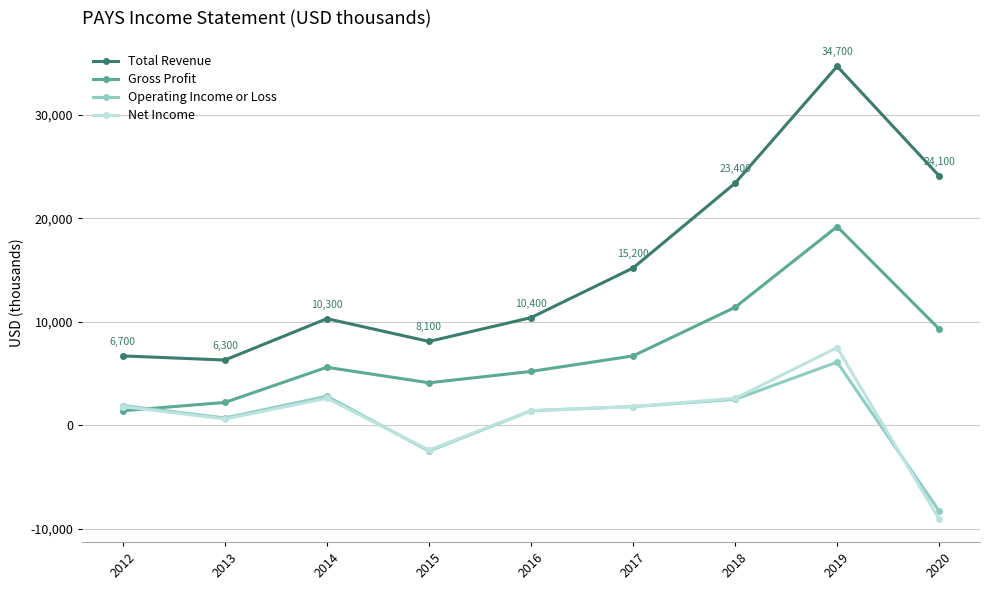

Does the chart display data point markers on the line(s)?

Yes